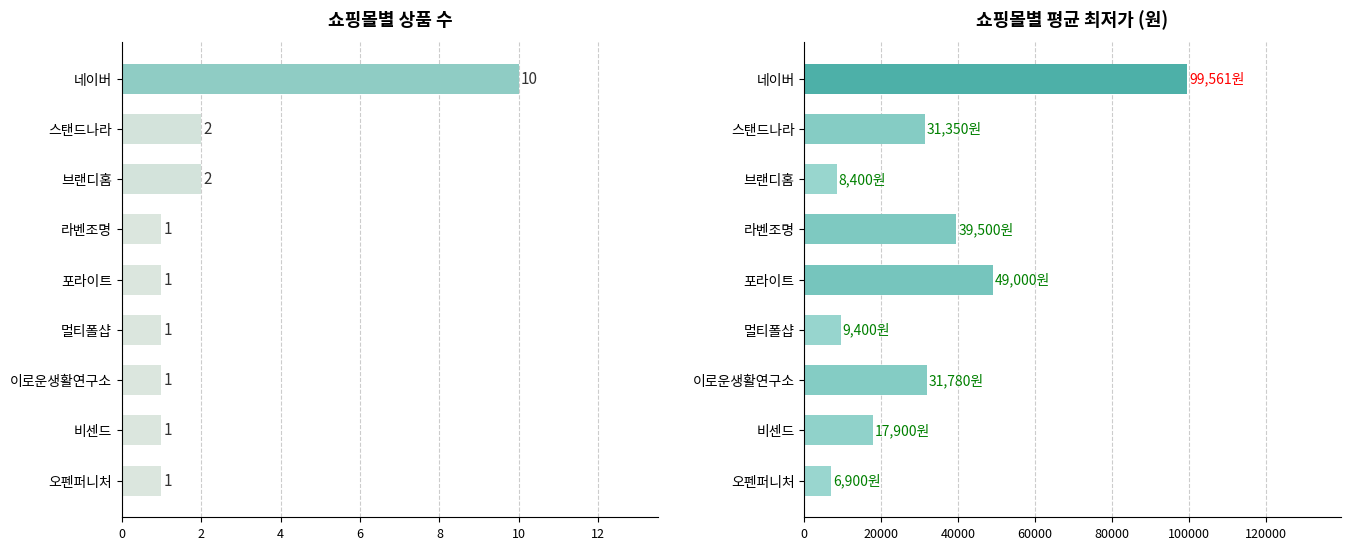

How many data points in 상품 수 are above 1?

3